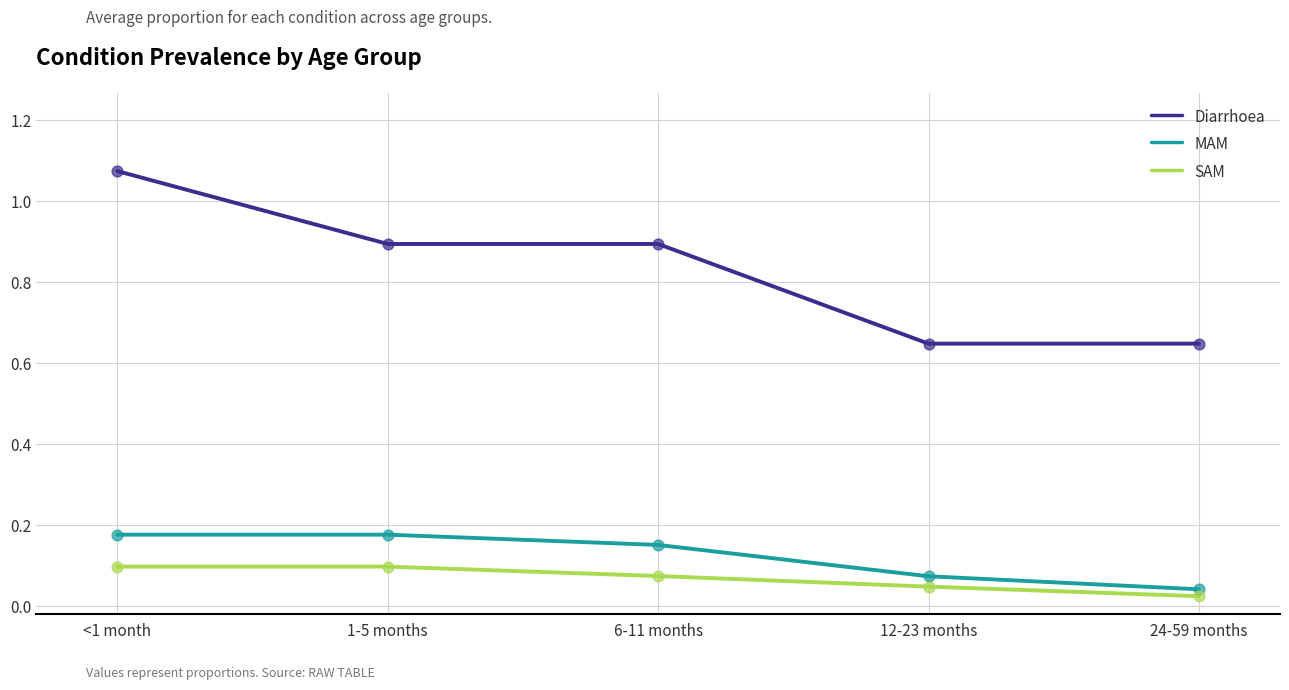

At which category is the sum across all series the highest?

<1 month